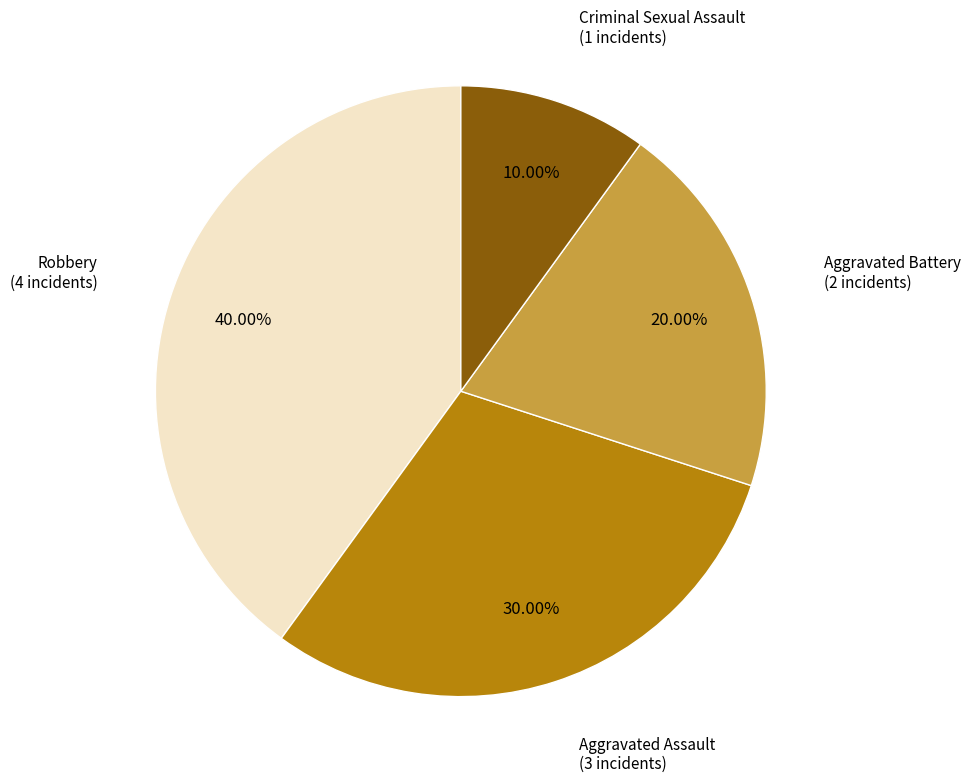

Is there a majority slice in this chart?

No